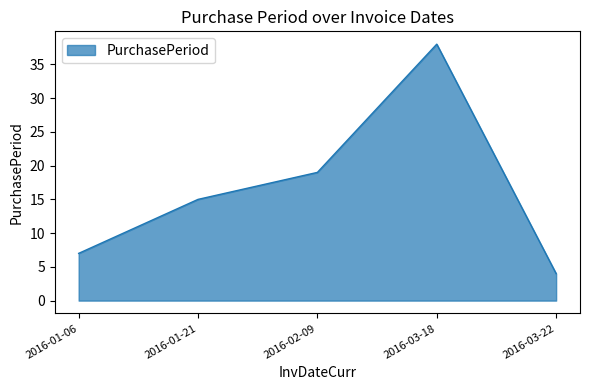

Is it true that the value at 2016-03-22 is 4?

True